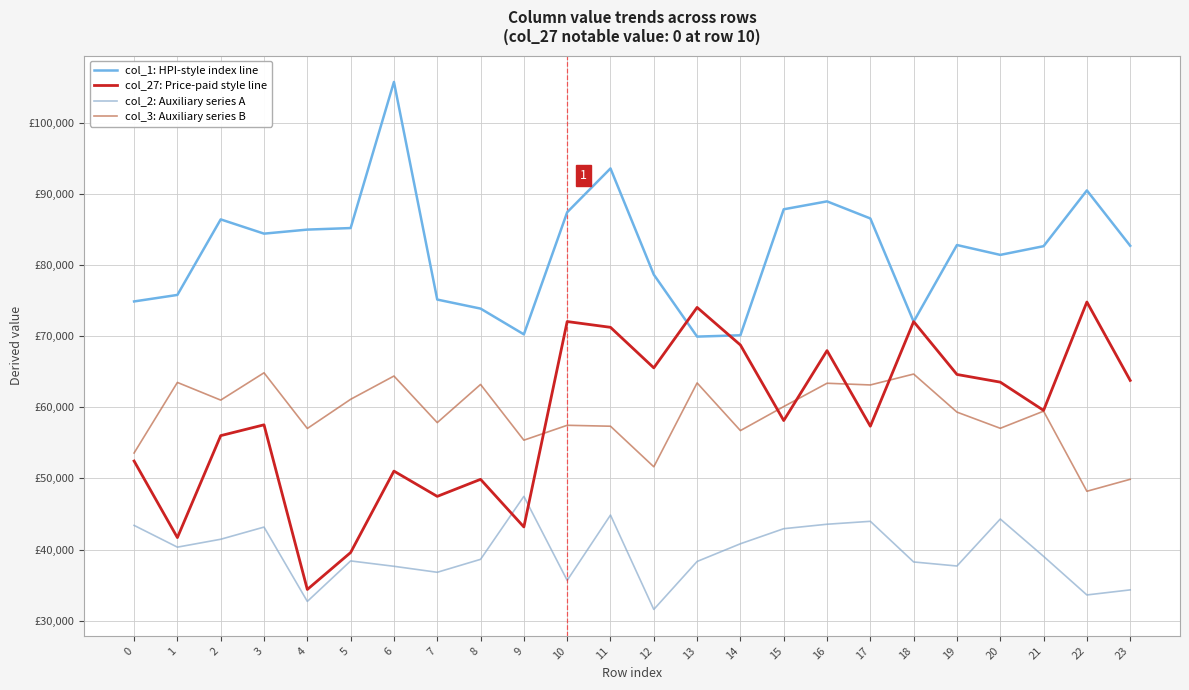

Reading left to right, what are all the values shown in this chart?

col_1: HPI-style index line: 74860.1	75774.4	86387.7	84385.3	84952.8	85169.9	105699.8	75123.0	73853.1	70234.7	87391.8	93547.7	78632.6	69918.1	70106.2	87807.1	88919.1	86517.9	72013.9	82785.9	81400.2	82624.3	90457.1	82683.1
col_27: Price-paid style line: 52437.7	41680.1	56003.6	57524.5	34391.7	39582.6	51022.7	47470.1	49865.6	43175.6	72035.2	71222.3	65528.2	74017.9	68740.1	58125.7	67950.0	57328.9	72027.6	64600.6	63521.1	59552.6	74780.3	63763.8
col_2: Auxiliary series A: 43394.6	40337.9	41445.6	43156.4	32714.2	38401.6	37648.1	36805.6	38624.3	47474.7	35670.8	44841.4	31585.7	38325.6	40813.8	42931.1	43556.1	43966.7	38256.4	37688.2	44289.9	39043.5	33621.6	34333.6
col_3: Auxiliary series B: 53563.8	63480.1	60997.0	64833.4	57009.2	61109.8	64379.1	57834.6	63197.4	55366.5	57458.6	57327.8	51629.1	63408.8	56714.2	60087.5	63365.2	63125.7	64657.7	59310.6	57036.9	59442.0	48188.7	49870.2